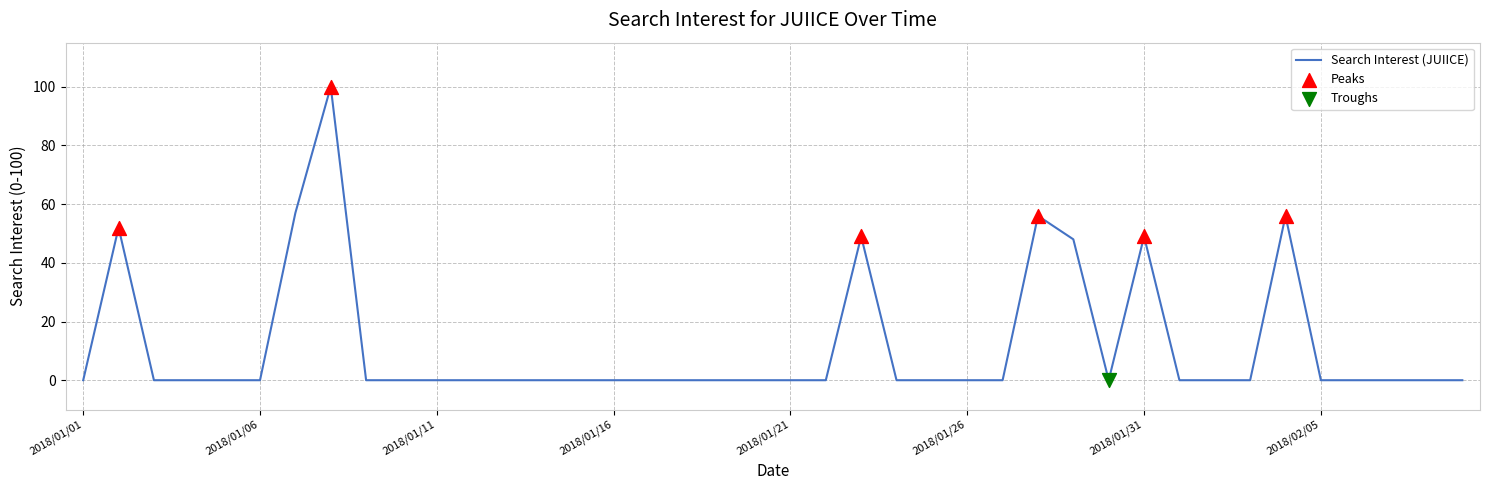

What is the maximum value shown in the chart?

100